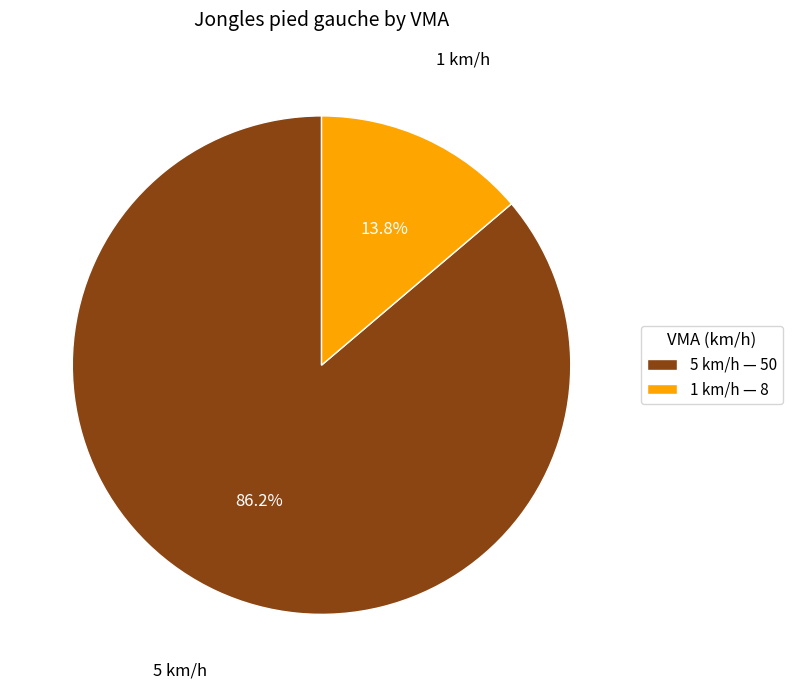

What is the majority slice?

5 km/h